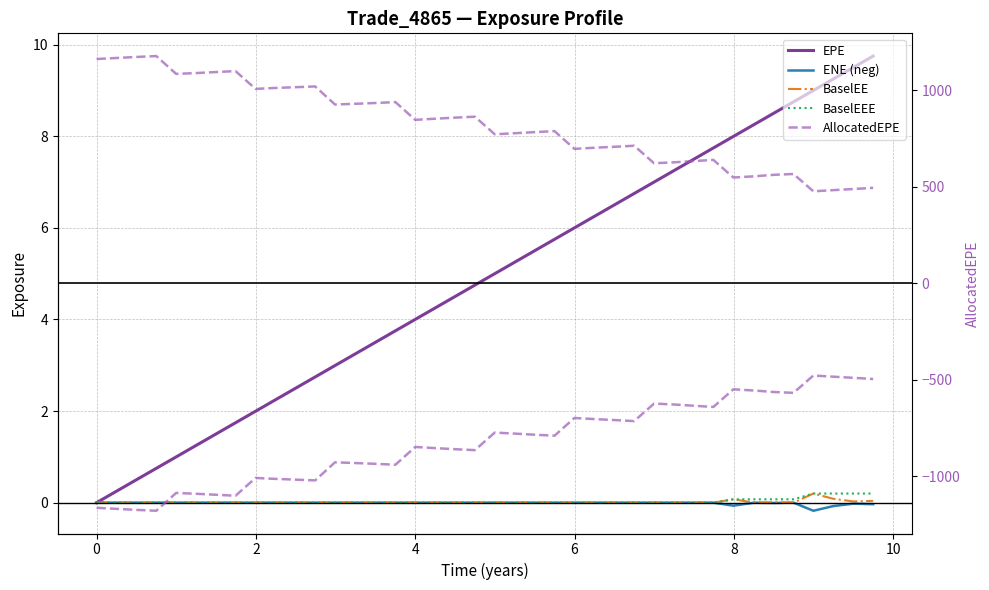

True or false: AllocatedEPE and ENE (neg) cross at least once.

False